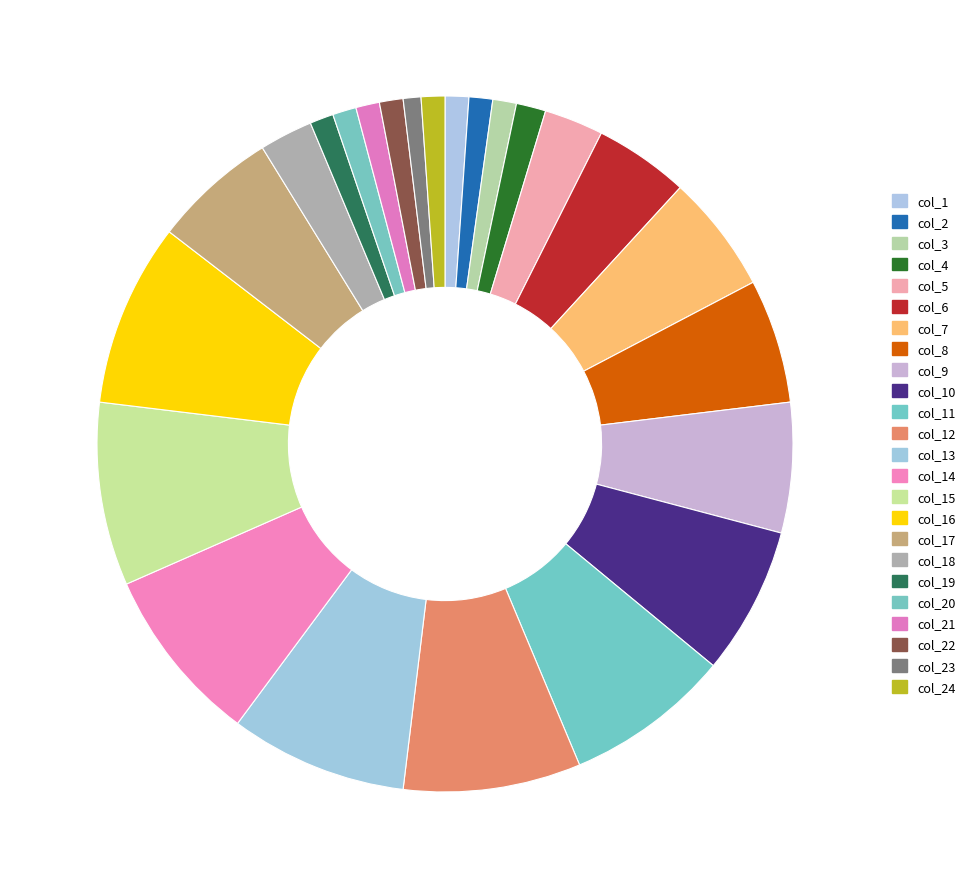

Is col_21 the majority of the pie?

No